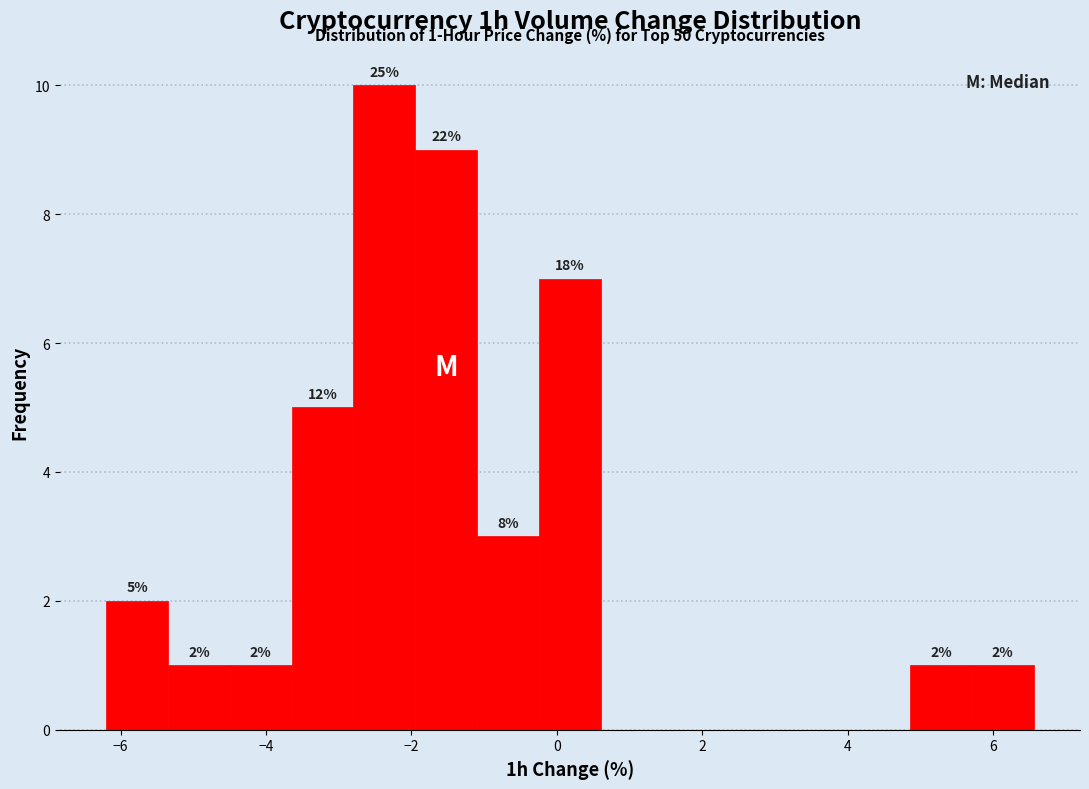

Over which range of the x-axis is the bar tallest?

-2.8 to -2.0